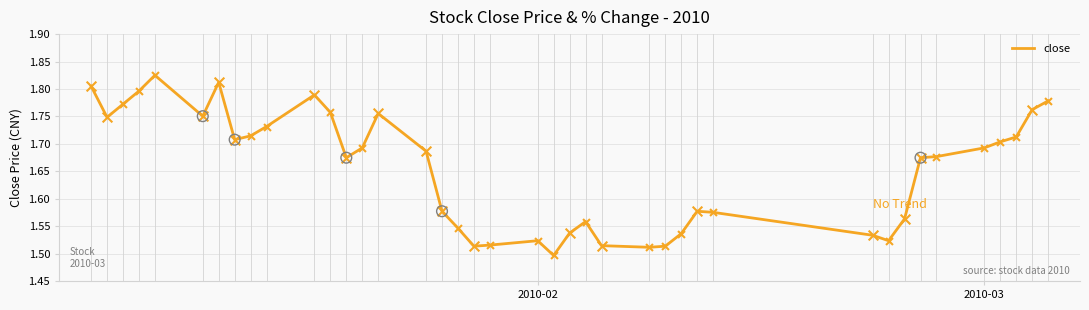

What is the difference between the maximum and minimum values?

0.3